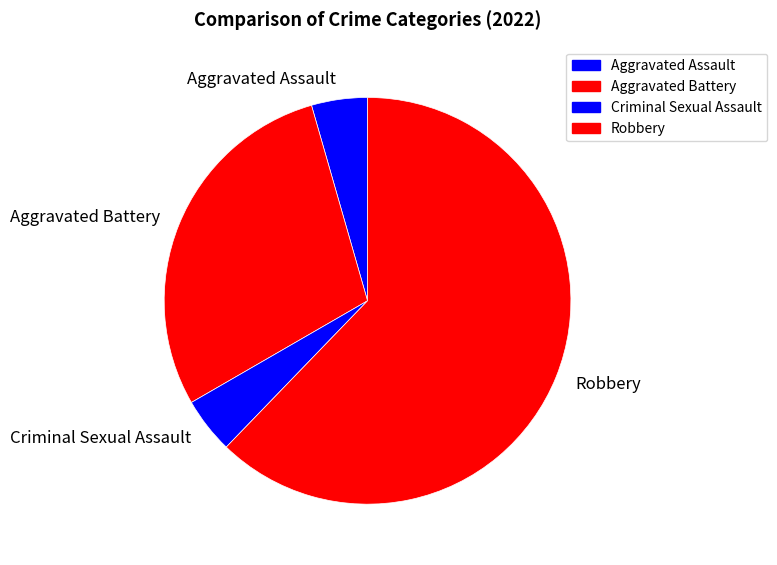

What is the majority slice?

Robbery